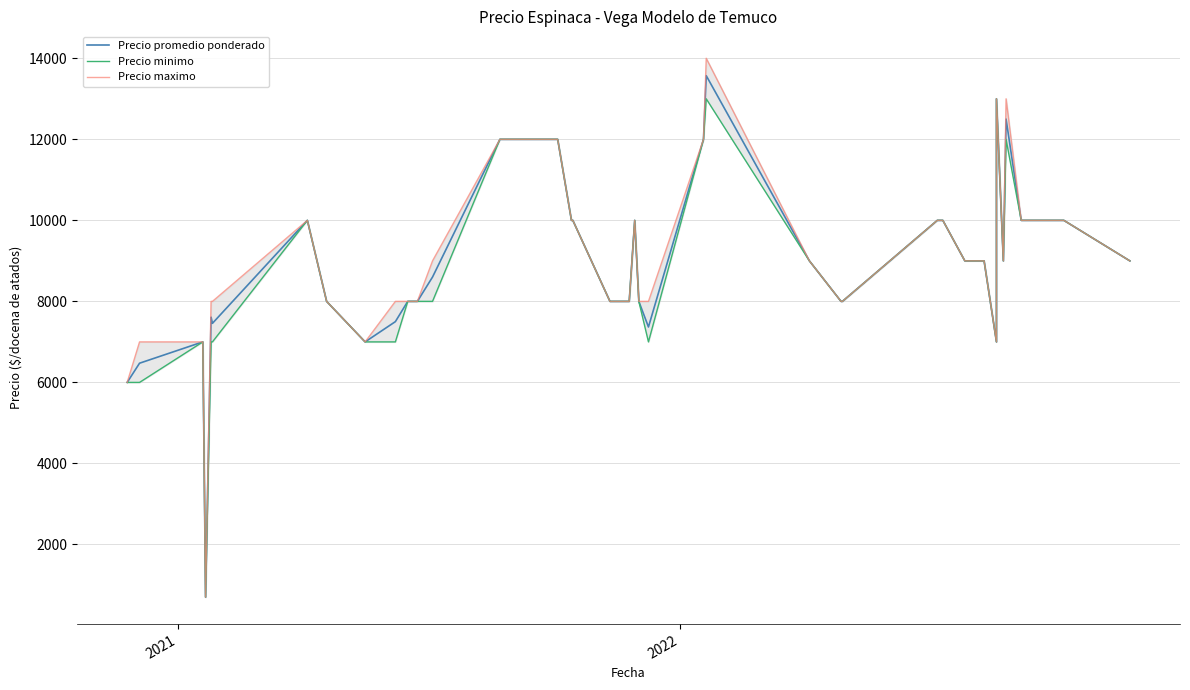

What is the difference between the maximum and minimum values in the Precio minimo series?

12300